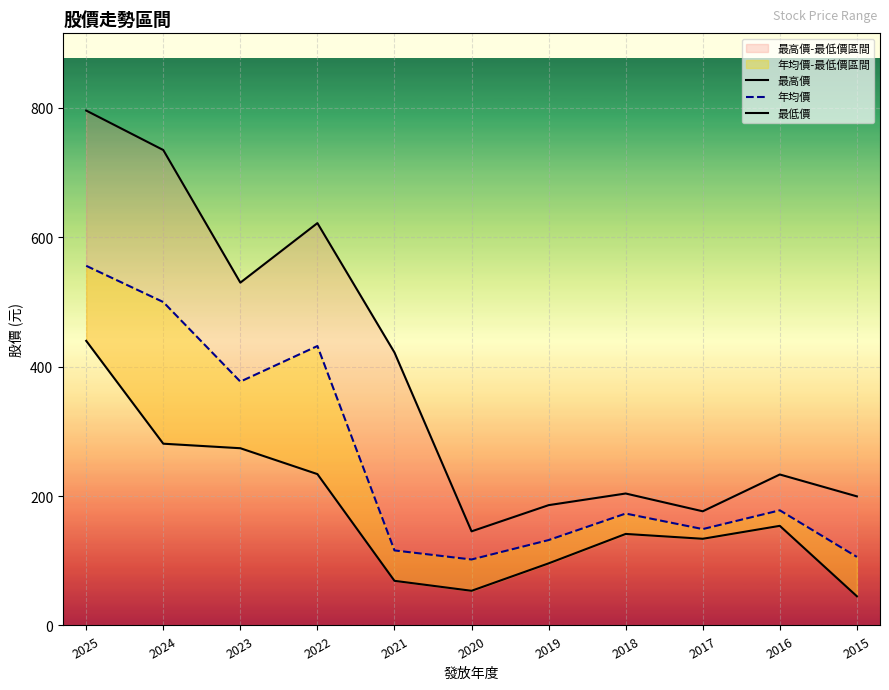

What is the sum of all 最高價 values?

4250.0